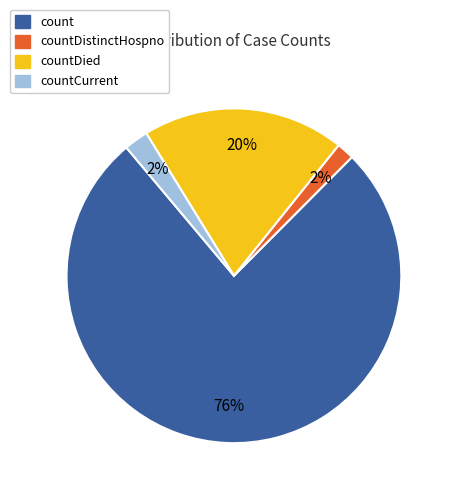

How many slices are in this pie chart?

4